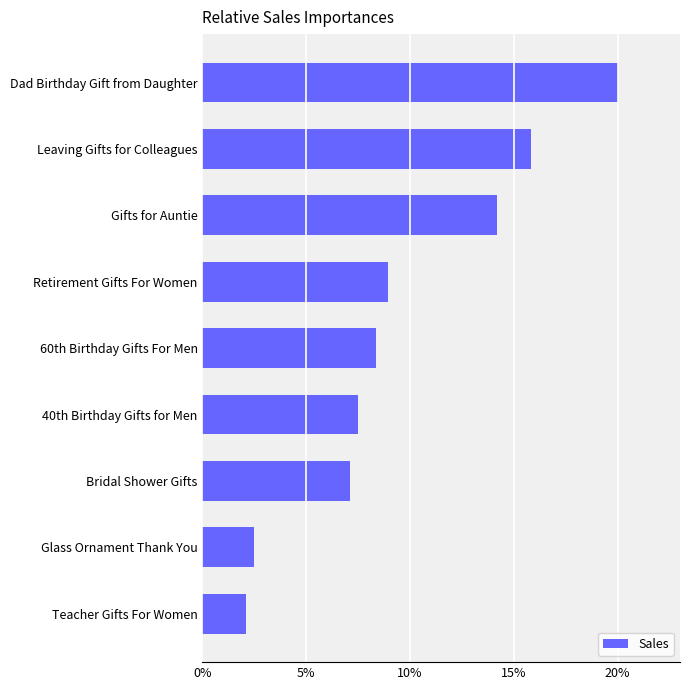

List the labels in order of value, largest first.

Dad Birthday Gift from Daughter, Leaving Gifts for Colleagues, Gifts for Auntie, Retirement Gifts For Women, 60th Birthday Gifts For Men, 40th Birthday Gifts for Men, Bridal Shower Gifts, Glass Ornament Thank You, Teacher Gifts For Women